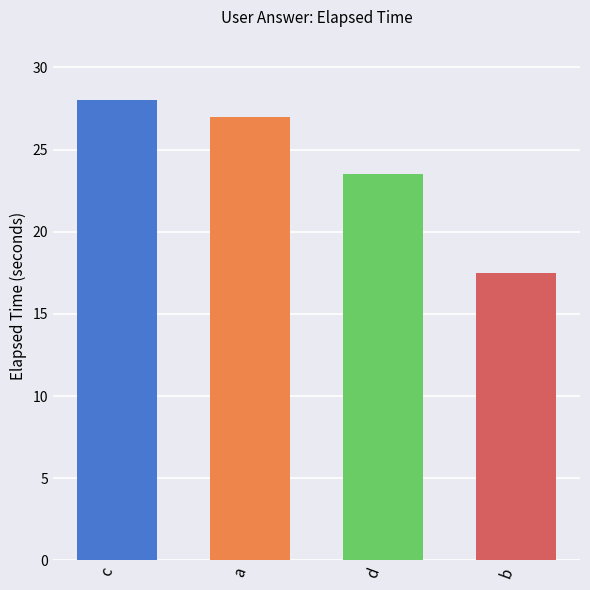

Reading left to right, what are all the values shown in this chart?

28.0	27.0	23.5	17.5